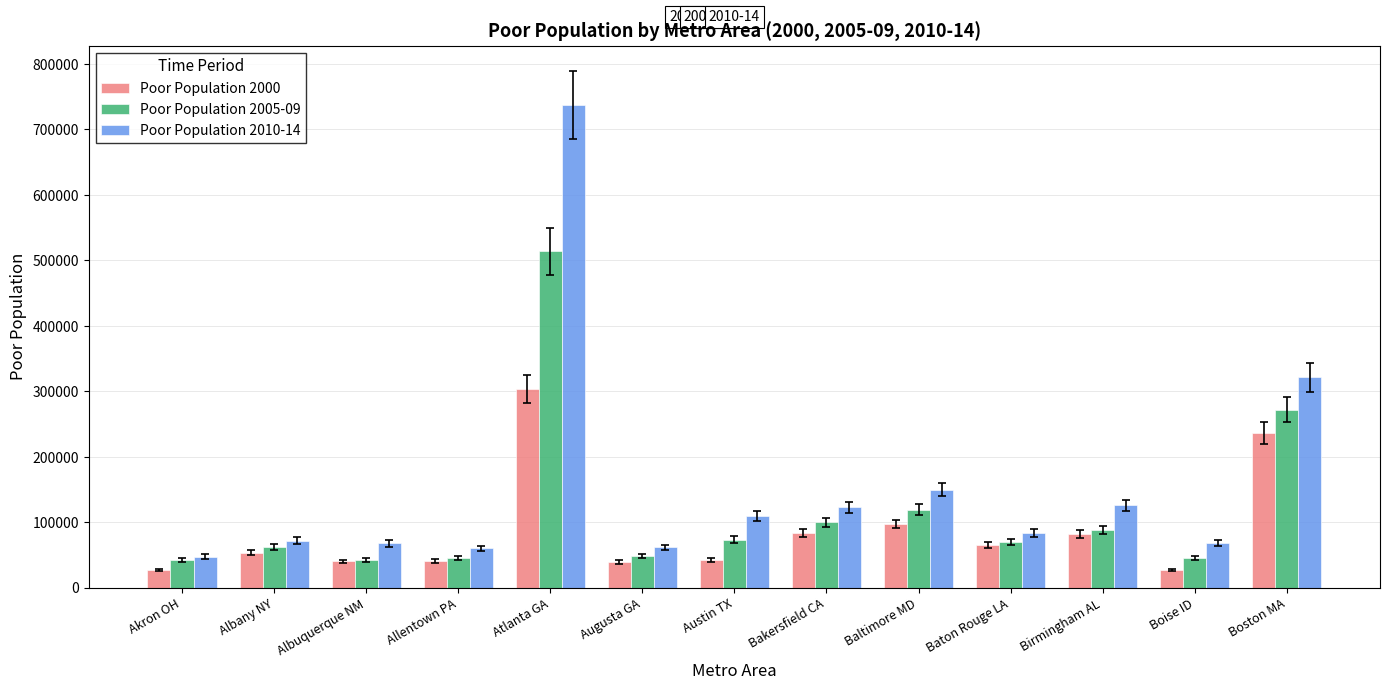

List the series in order of their overall mean, highest first.

Poor Population 2010-14, Poor Population 2005-09, Poor Population 2000